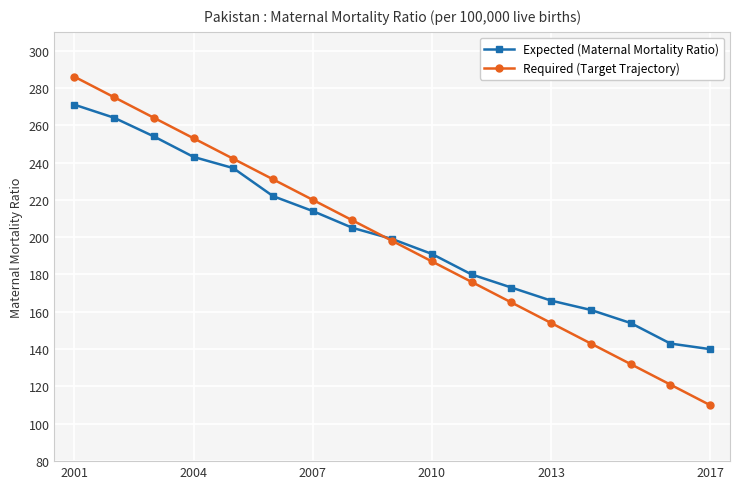

How many lines are shown in the chart?

2